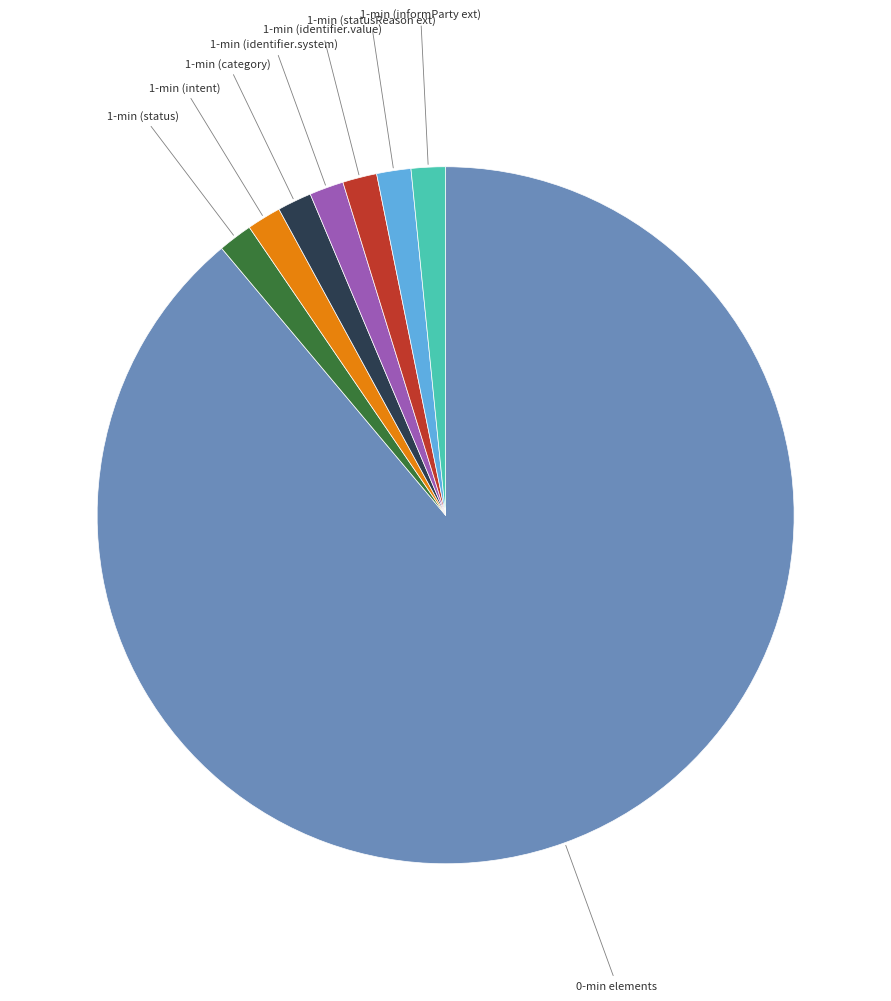

Is there a majority slice in this chart?

Yes